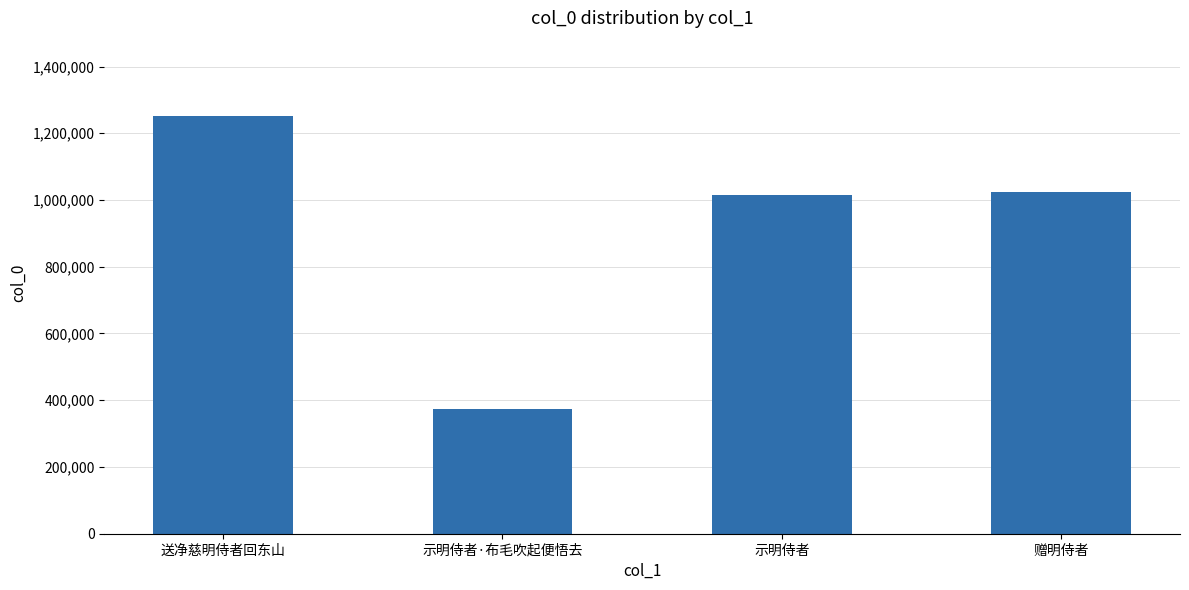

Approximately how many times larger is the value at 赠明侍者 compared to 送净慈明侍者回东山?

0.8